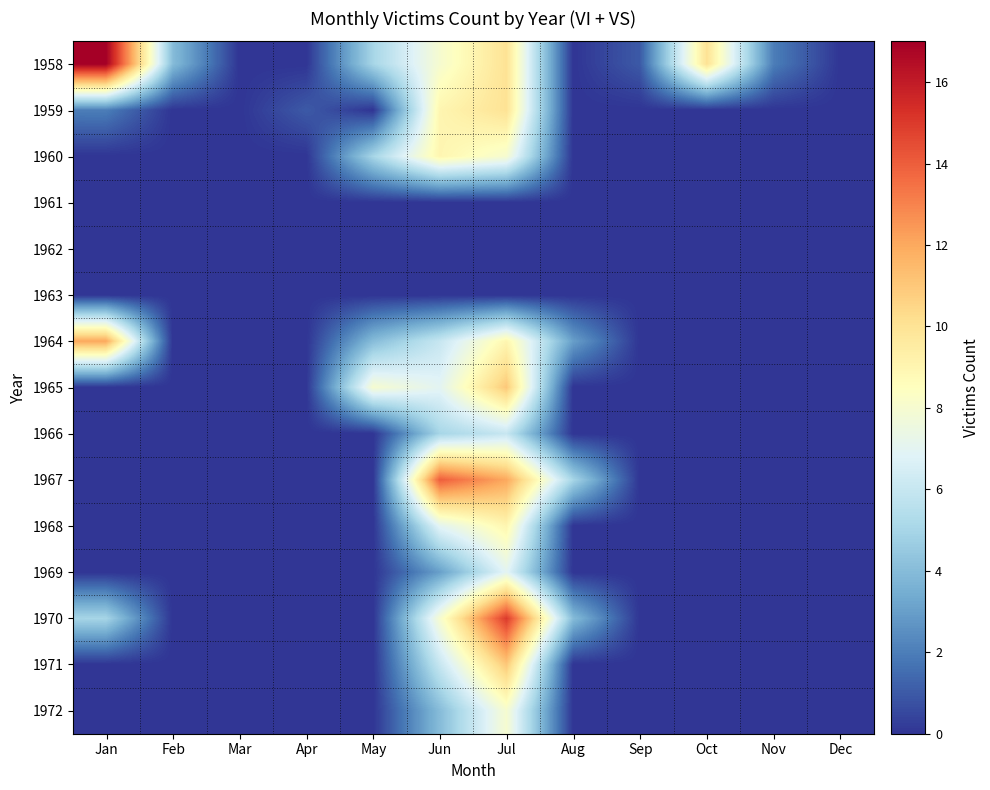

Reading left to right, list all the values displayed in this chart.

1958: Jan=17	Feb=4	Mar=0	Apr=0	May=5	Jun=8	Jul=10	Aug=0	Sep=1	Oct=10	Nov=2	Dec=0
1959: Jan=2	Feb=0	Mar=0	Apr=1	May=0	Jun=9	Jul=10	Aug=0	Sep=0	Oct=0	Nov=0	Dec=0
1960: Jan=0	Feb=0	Mar=0	Apr=0	May=5	Jun=9	Jul=8	Aug=0	Sep=0	Oct=0	Nov=0	Dec=0
1961: Jan=0	Feb=0	Mar=0	Apr=0	May=0	Jun=0	Jul=0	Aug=0	Sep=0	Oct=0	Nov=0	Dec=0
1962: Jan=0	Feb=0	Mar=0	Apr=0	May=0	Jun=0	Jul=0	Aug=0	Sep=0	Oct=0	Nov=0	Dec=0
1963: Jan=0	Feb=0	Mar=0	Apr=0	May=0	Jun=0	Jul=0	Aug=0	Sep=0	Oct=0	Nov=0	Dec=0
1964: Jan=12	Feb=0	Mar=0	Apr=0	May=4	Jun=6	Jul=9	Aug=3	Sep=0	Oct=0	Nov=0	Dec=0
1965: Jan=0	Feb=0	Mar=0	Apr=0	May=8	Jun=7	Jul=11	Aug=0	Sep=0	Oct=0	Nov=0	Dec=0
1966: Jan=0	Feb=0	Mar=0	Apr=0	May=0	Jun=5	Jul=6	Aug=0	Sep=0	Oct=0	Nov=0	Dec=0
1967: Jan=0	Feb=0	Mar=0	Apr=0	May=0	Jun=14	Jul=12	Aug=5	Sep=0	Oct=0	Nov=0	Dec=0
1968: Jan=0	Feb=0	Mar=0	Apr=0	May=0	Jun=7	Jul=9	Aug=0	Sep=0	Oct=0	Nov=0	Dec=0
1969: Jan=0	Feb=0	Mar=0	Apr=0	May=0	Jun=3	Jul=7	Aug=0	Sep=0	Oct=0	Nov=0	Dec=0
1970: Jan=5	Feb=0	Mar=0	Apr=0	May=0	Jun=8	Jul=15	Aug=4	Sep=0	Oct=0	Nov=0	Dec=0
1971: Jan=0	Feb=0	Mar=0	Apr=0	May=0	Jun=6	Jul=11	Aug=0	Sep=0	Oct=0	Nov=0	Dec=0
1972: Jan=0	Feb=0	Mar=0	Apr=0	May=0	Jun=4	Jul=8	Aug=0	Sep=0	Oct=0	Nov=0	Dec=0